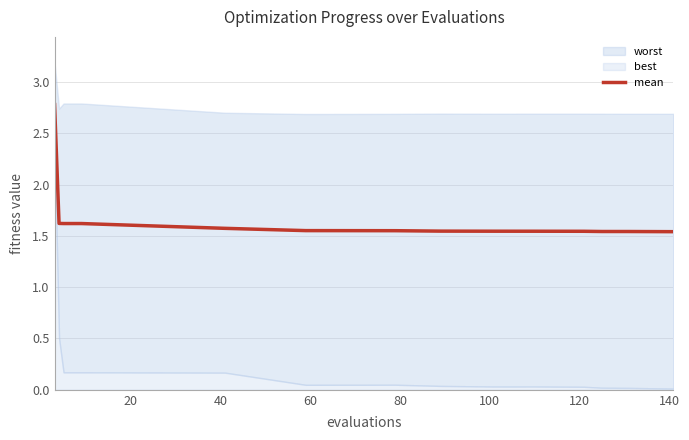

What is the label of the 9th point from the right?

100